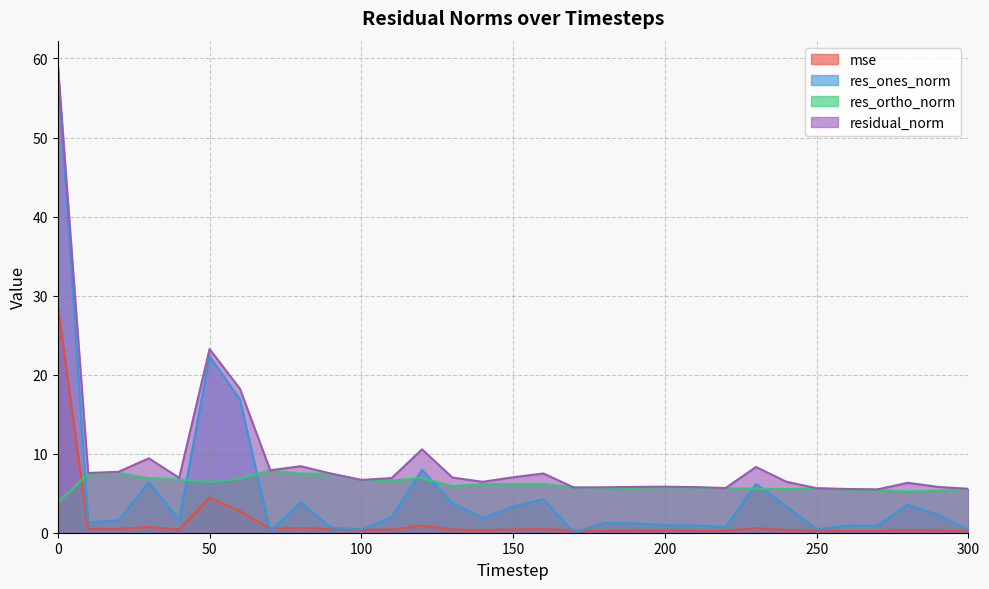

How many data points does each series have?

31